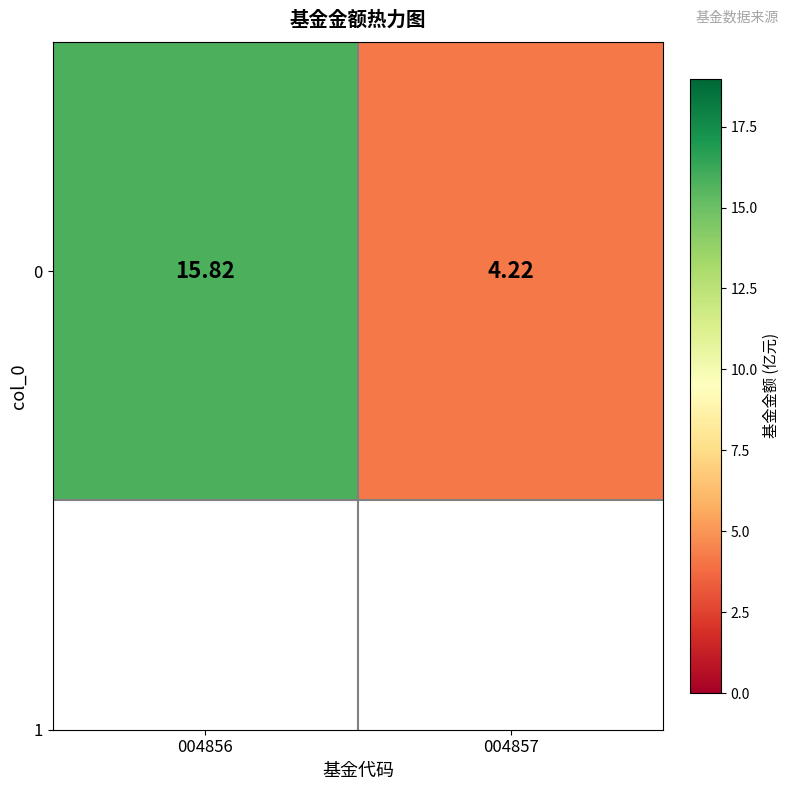

Rank the categories by value from highest to lowest.

004856, 004857